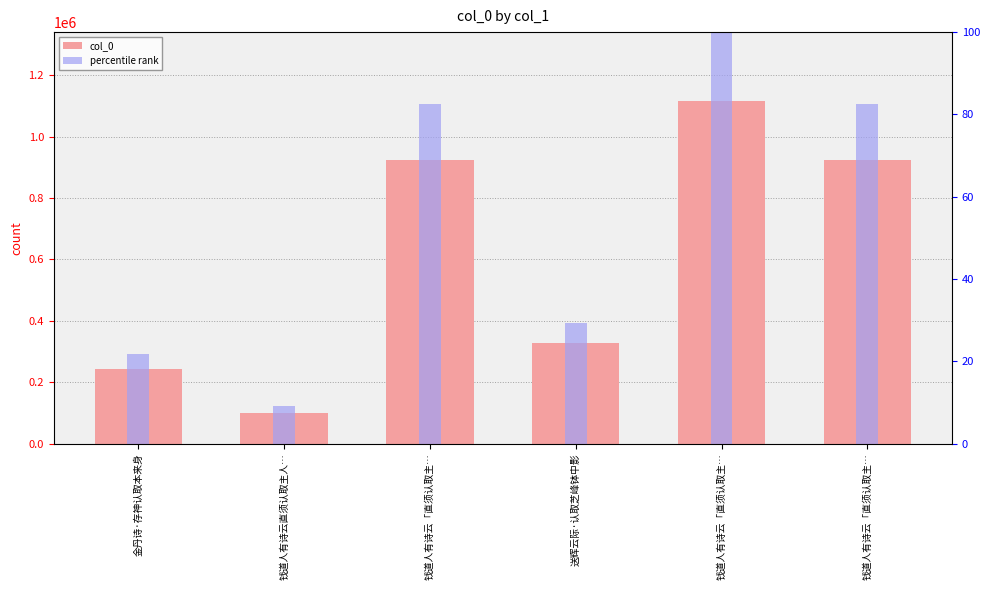

Which has a higher value, 金丹诗·存神认取本来身 or 钱道人有诗云「直须认取主…?

钱道人有诗云「直须认取主…